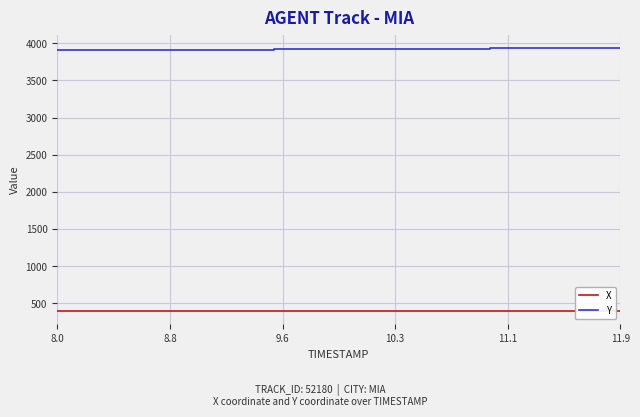

Is this an area chart (filled region under the line)?

No